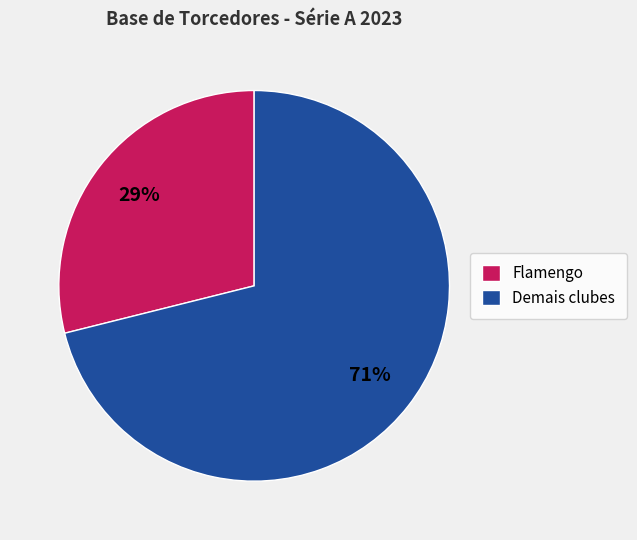

To the nearest percent, what is the difference between the Flamengo and Demais clubes slice percentages?

42%